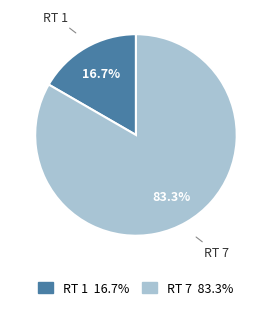

Which slice is the smallest?

RT 1